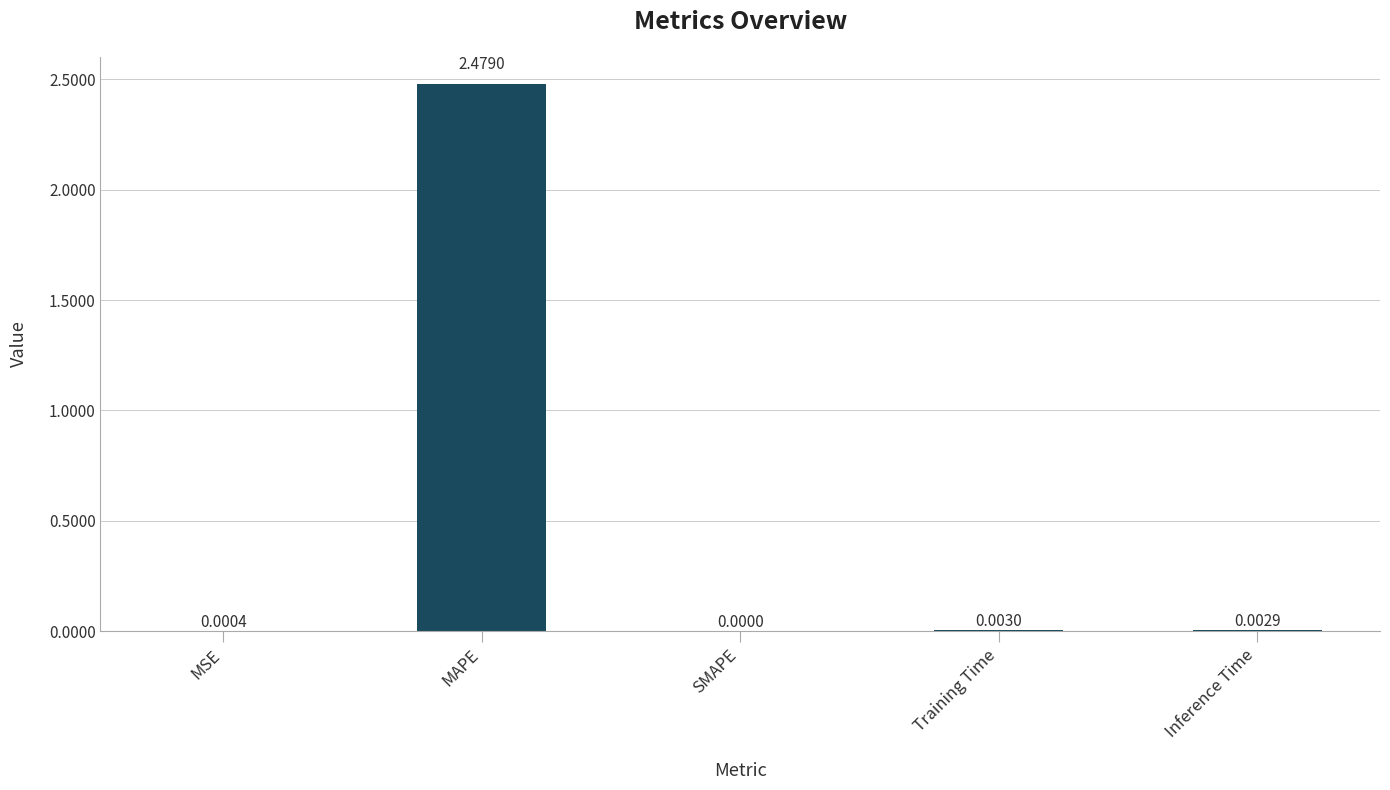

Where is the data nearest to the value 1?

Training Time